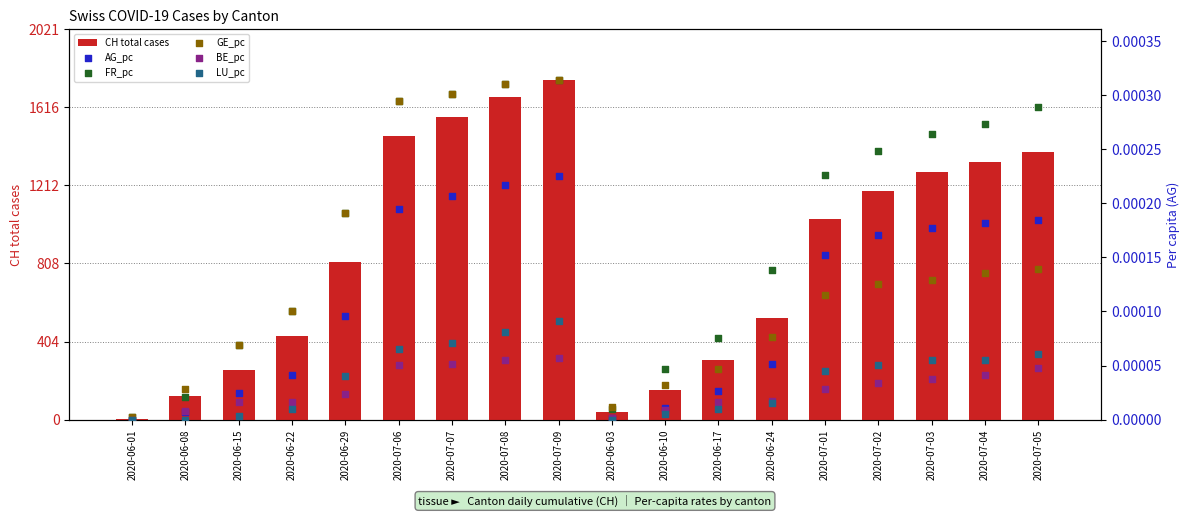

What are all the series names shown in the legend?

CH total cases, AG_pc, FR_pc, GE_pc, BE_pc, LU_pc